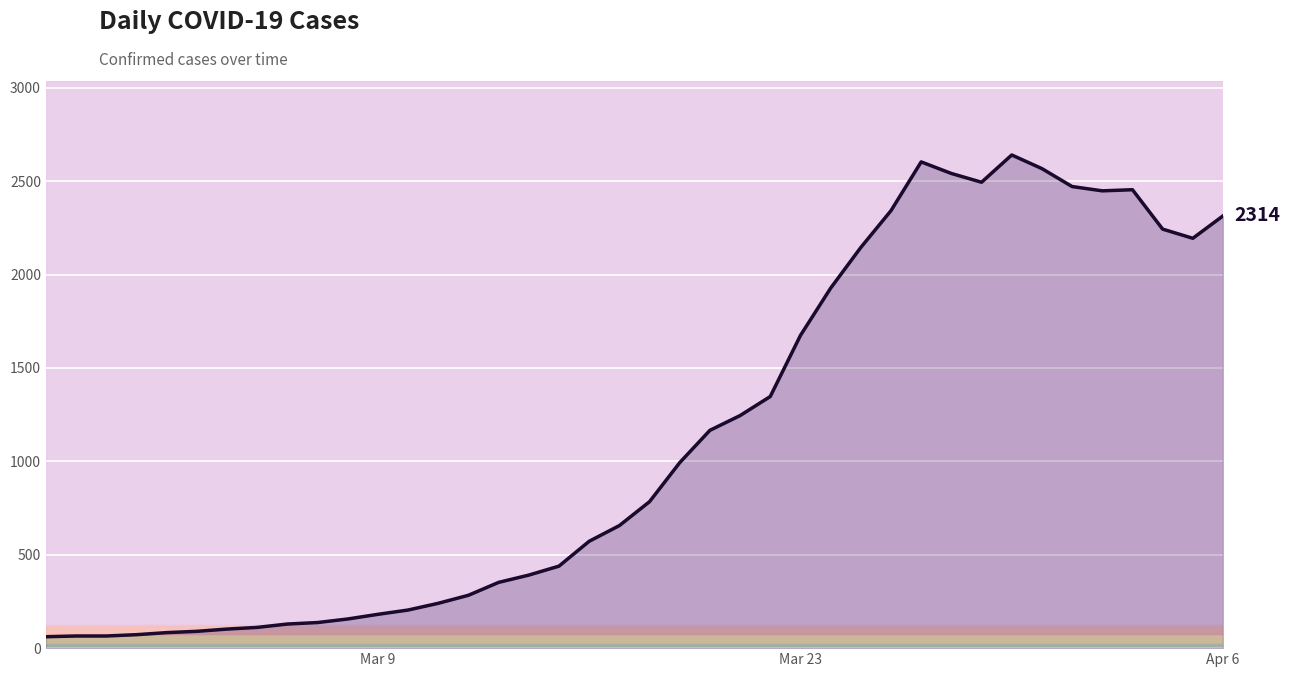

What is the difference between the maximum and minimum values?

2579